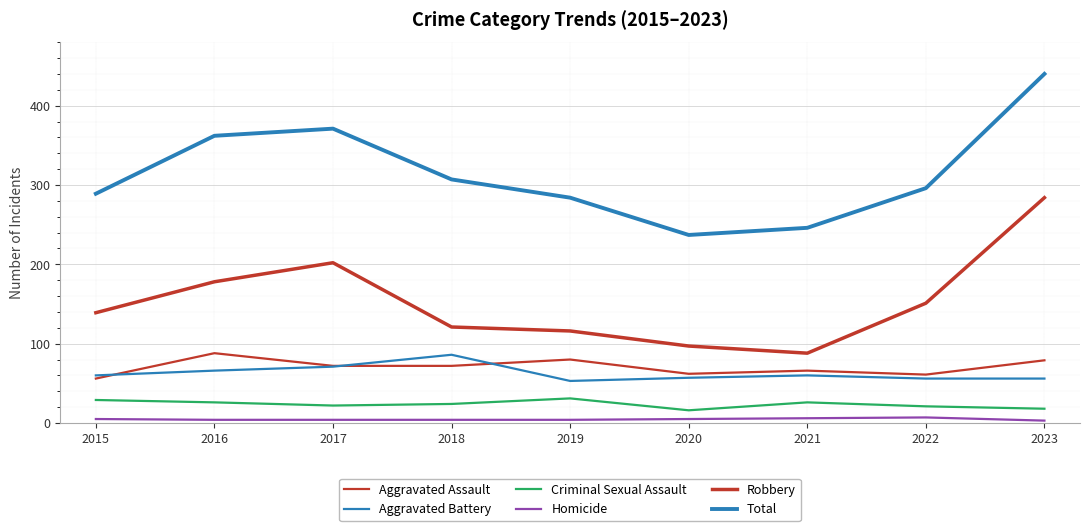

True or false: Homicide and Aggravated Assault intersect in this chart.

False